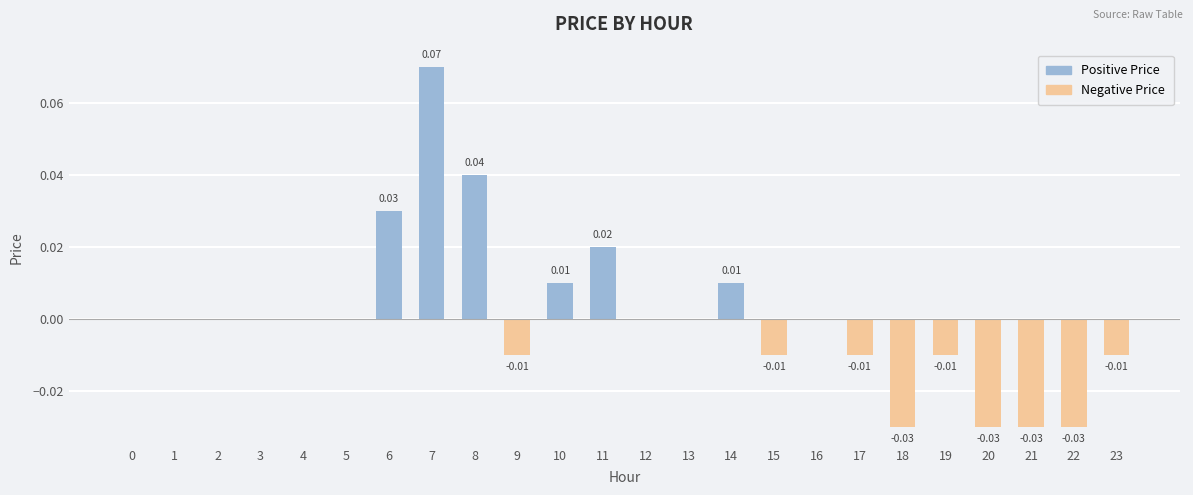

Reading left to right, what are all the values shown in this chart?

0=0.0	1=0.0	2=0.0	3=0.0	4=0.0	5=0.0	6=0.0	7=0.1	8=0.0	9=-0.0	10=0.0	11=0.0	12=0.0	13=0.0	14=0.0	15=-0.0	16=0.0	17=-0.0	18=-0.0	19=-0.0	20=-0.0	21=-0.0	22=-0.0	23=-0.0